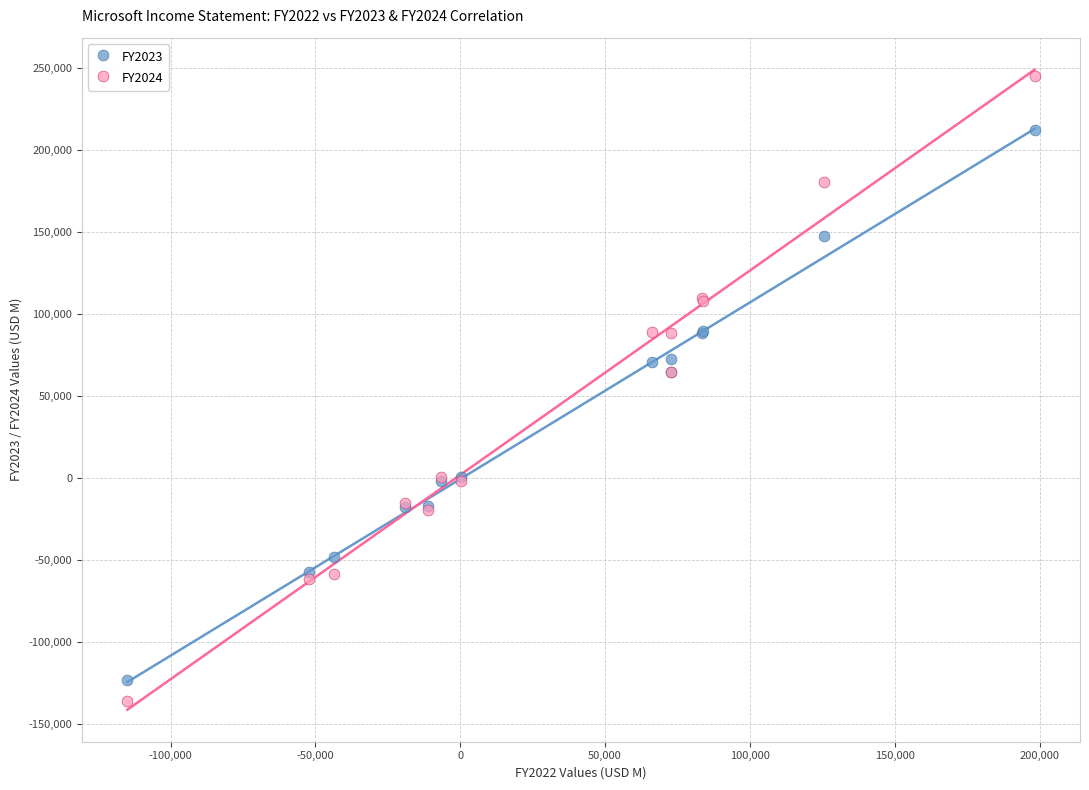

Which series reaches the maximum Y coordinate?

FY2024